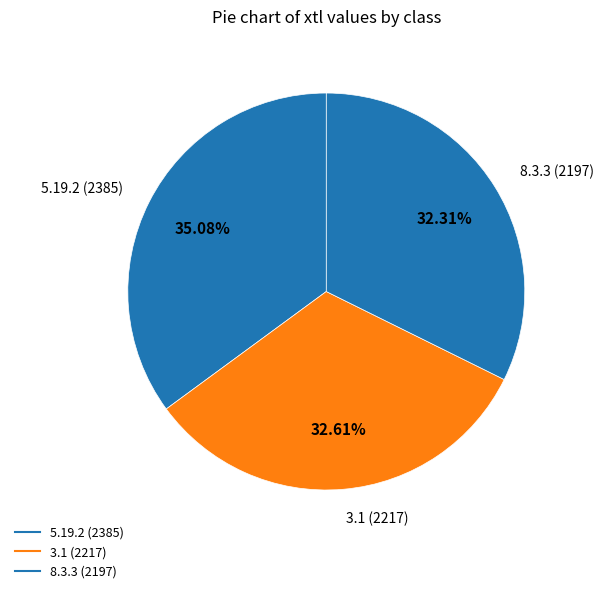

To the nearest percent, what percentage of the pie is 3.1?

33%